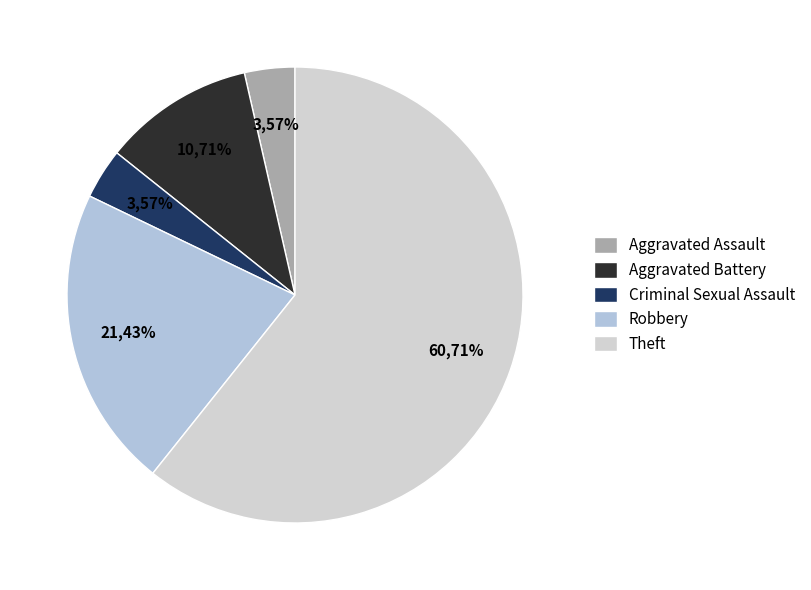

Combined, do Aggravated Assault and Theft account for over 50%?

Yes